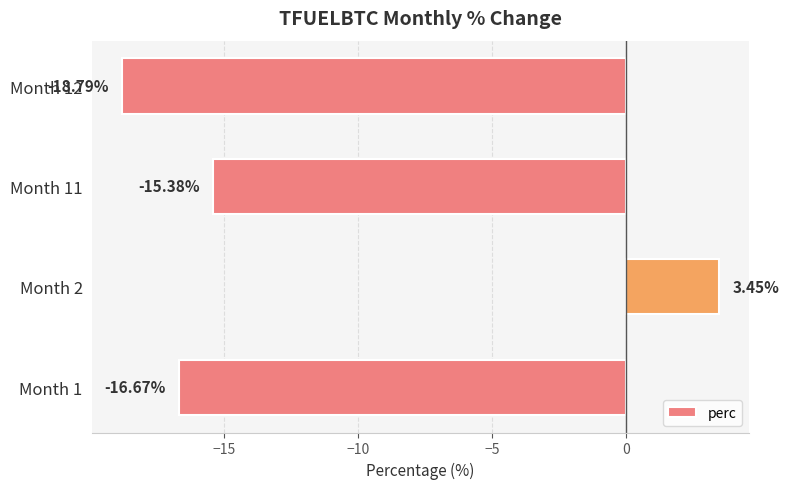

What is the change in value from Month 1 to Month 12?

-2.1